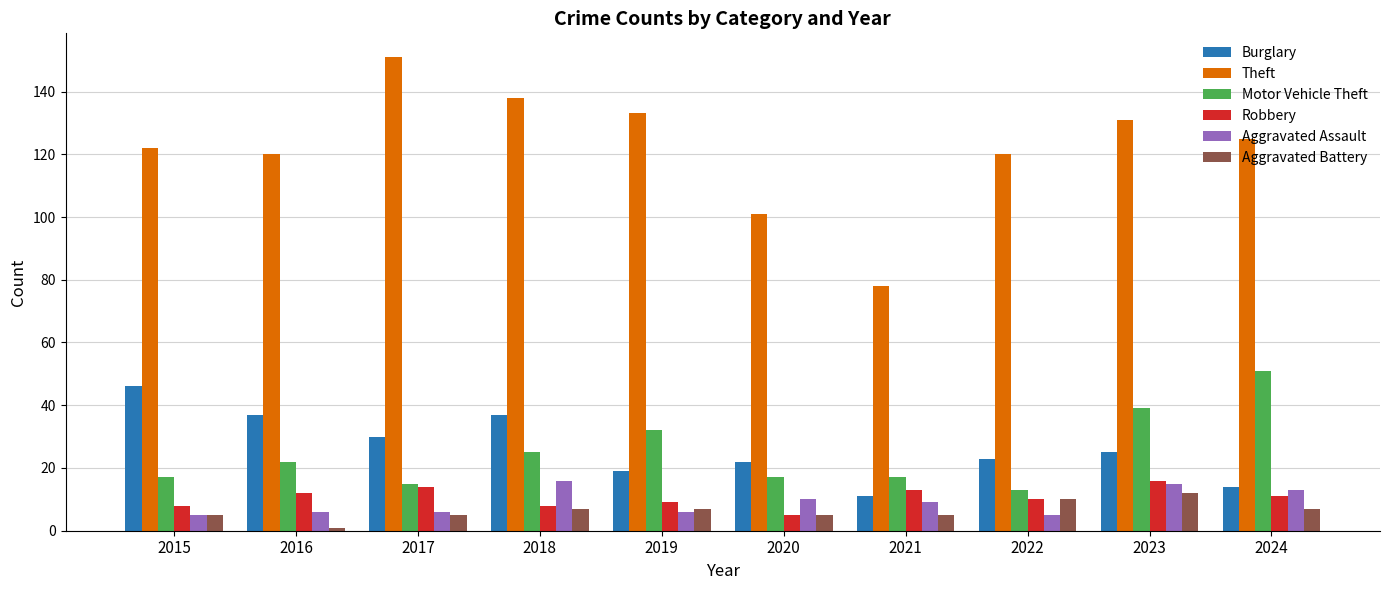

What are all the series names shown in the legend?

Burglary, Theft, Motor Vehicle Theft, Robbery, Aggravated Assault, Aggravated Battery